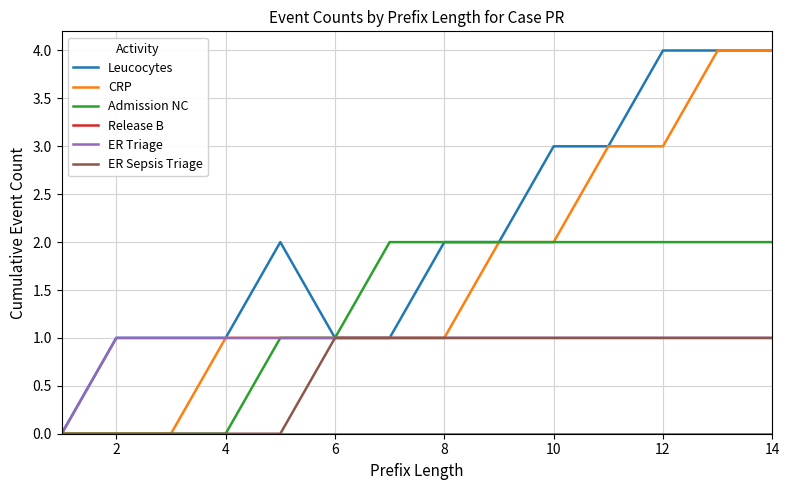

Which series has the largest total across all categories?

Leucocytes